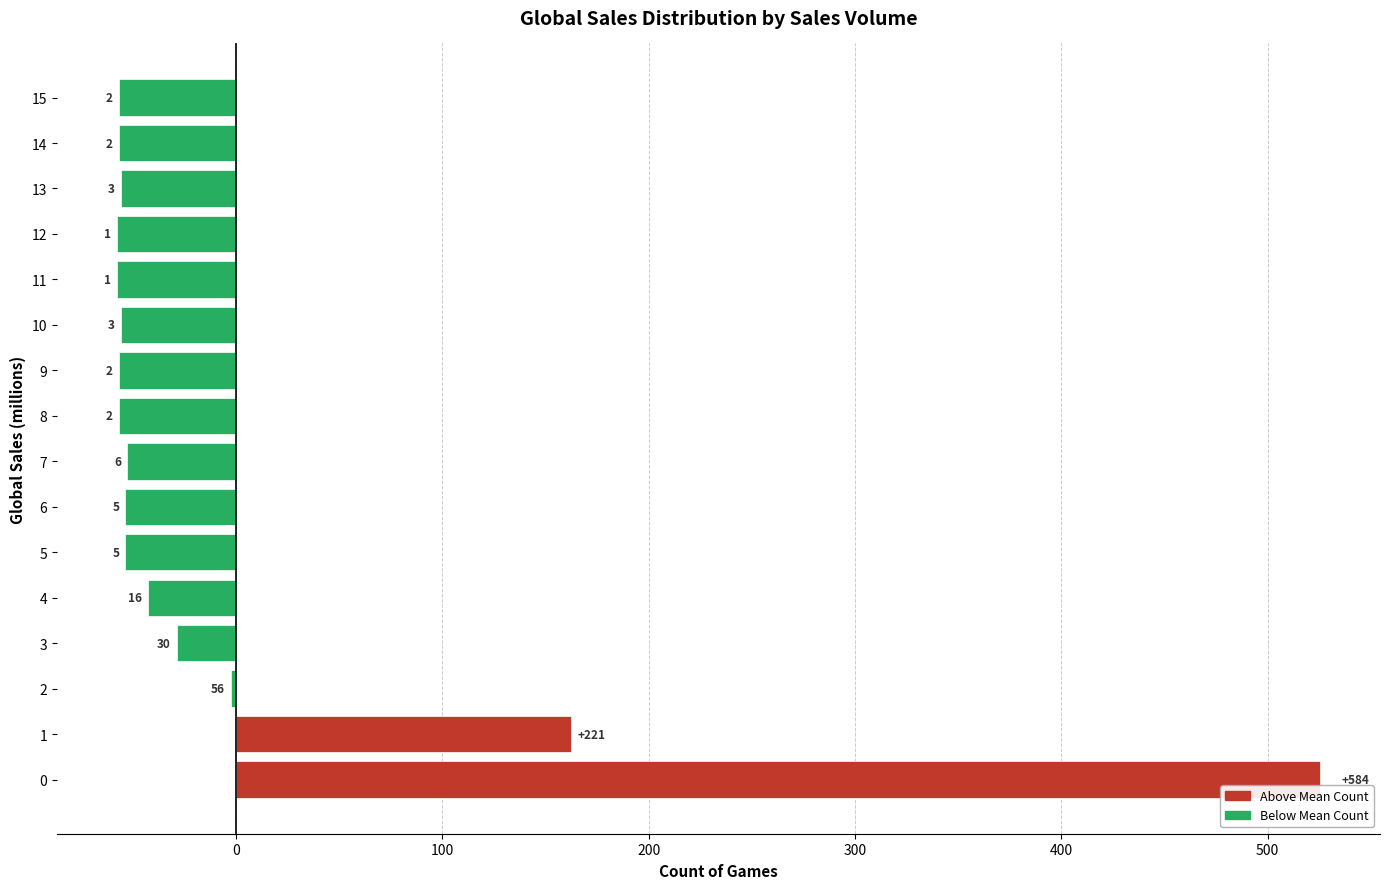

Rank the categories by value from lowest to highest.

11, 12, 8, 9, 14, 15, 10, 13, 5, 6, 7, 4, 3, 2, 1, 0